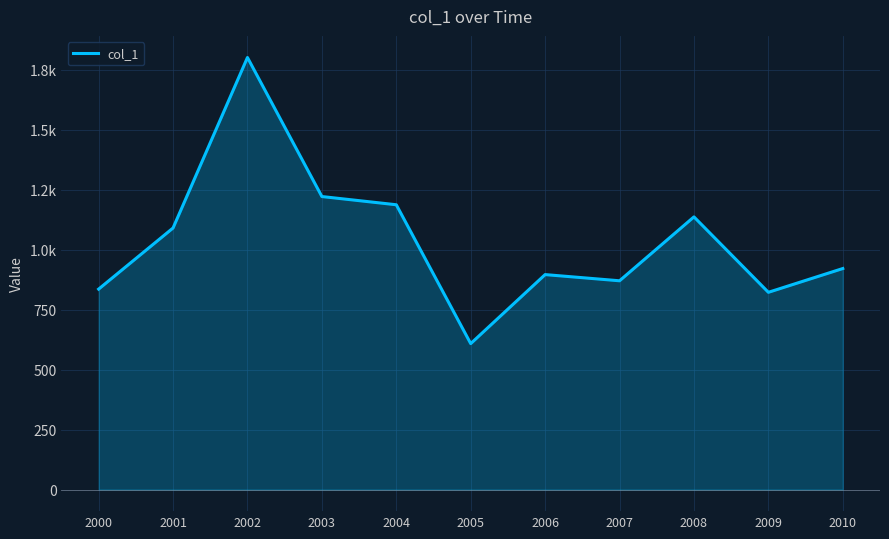

Reading left to right, list all the values displayed in this chart.

2000=835.6	2001=1090.4	2002=1801.3	2003=1221.6	2004=1187.3	2005=608.4	2006=896.1	2007=870.3	2008=1136.8	2009=822.3	2010=921.4